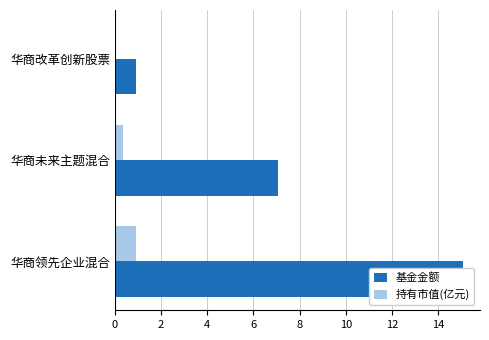

What is the total value across all series at 华商领先企业混合?

15.9